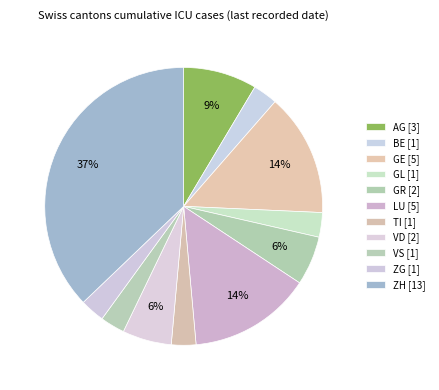

What is the largest slice in the pie chart?

ZH